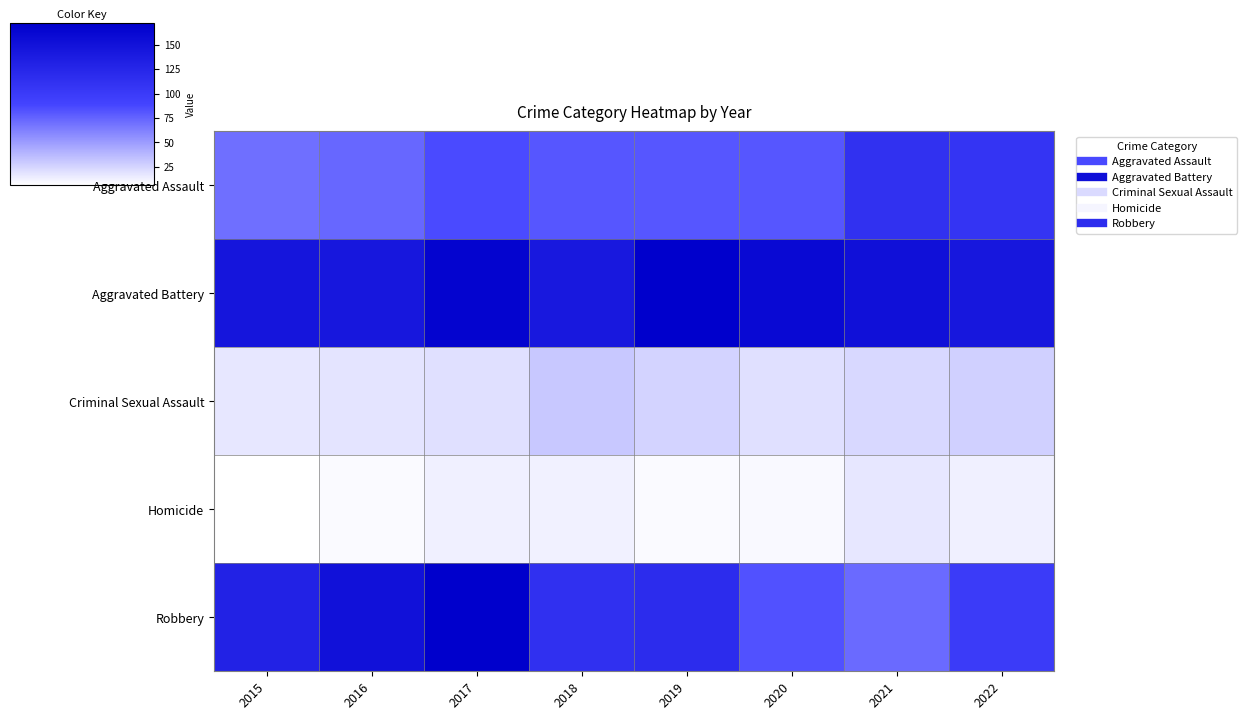

What is the total value across all series at 2022?

390